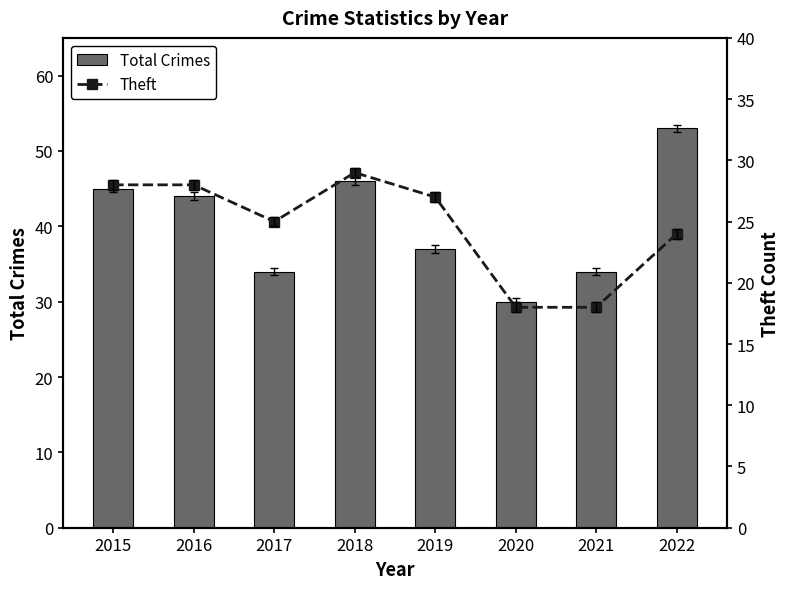

Reading left to right, transcribe all the data shown in this chart.

Total Crimes: 2015=45	2016=44	2017=34	2018=46	2019=37	2020=30	2021=34	2022=53
Theft: 2015=28	2016=28	2017=25	2018=29	2019=27	2020=18	2021=18	2022=24